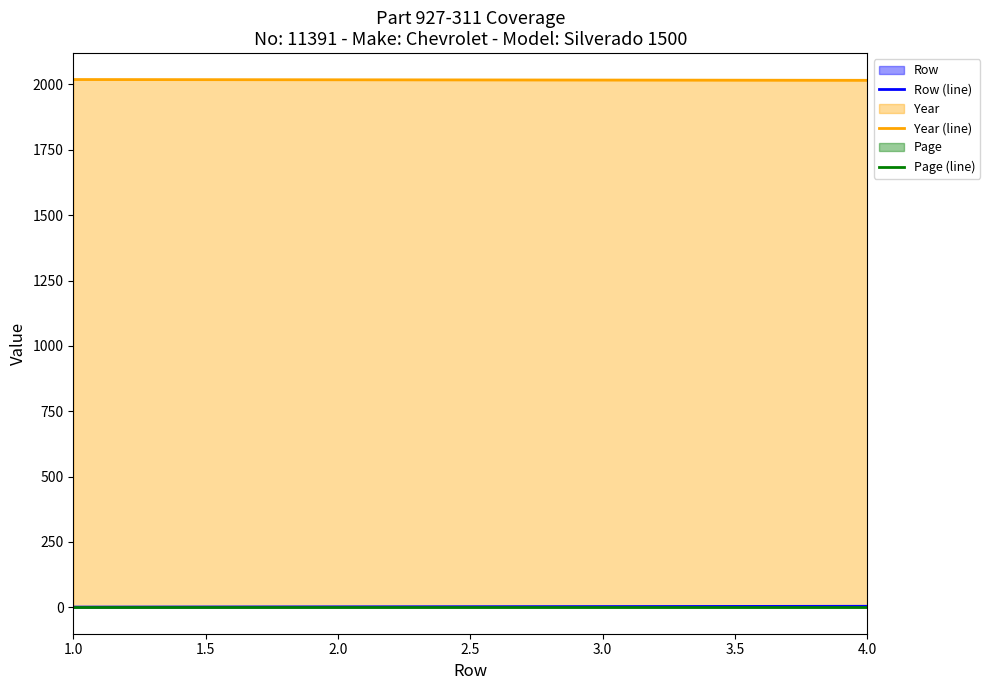

List the series in order of their peak value, highest first.

Year (line), Row (line), Page (line)